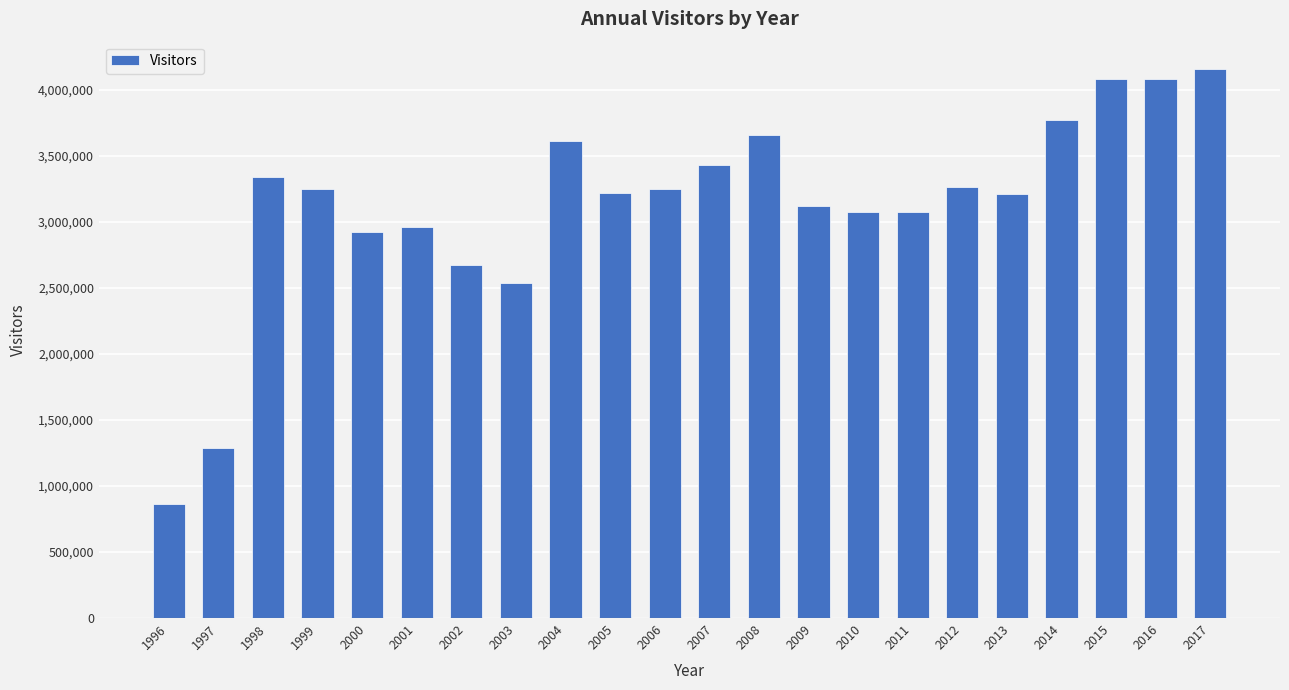

Where does the data first go above 3248757?

1998